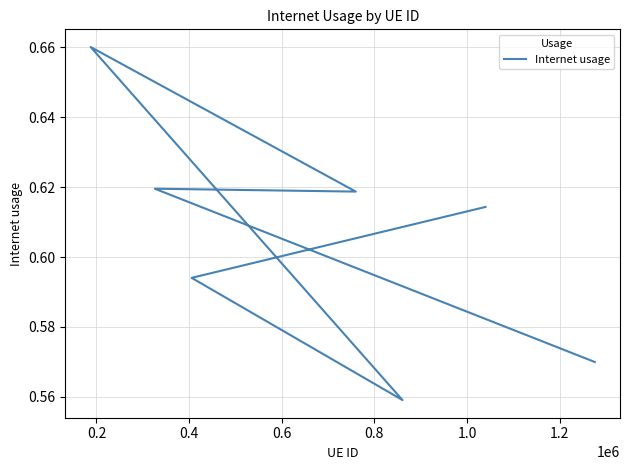

True or false: the data shows 0.6 at 0.8.

True